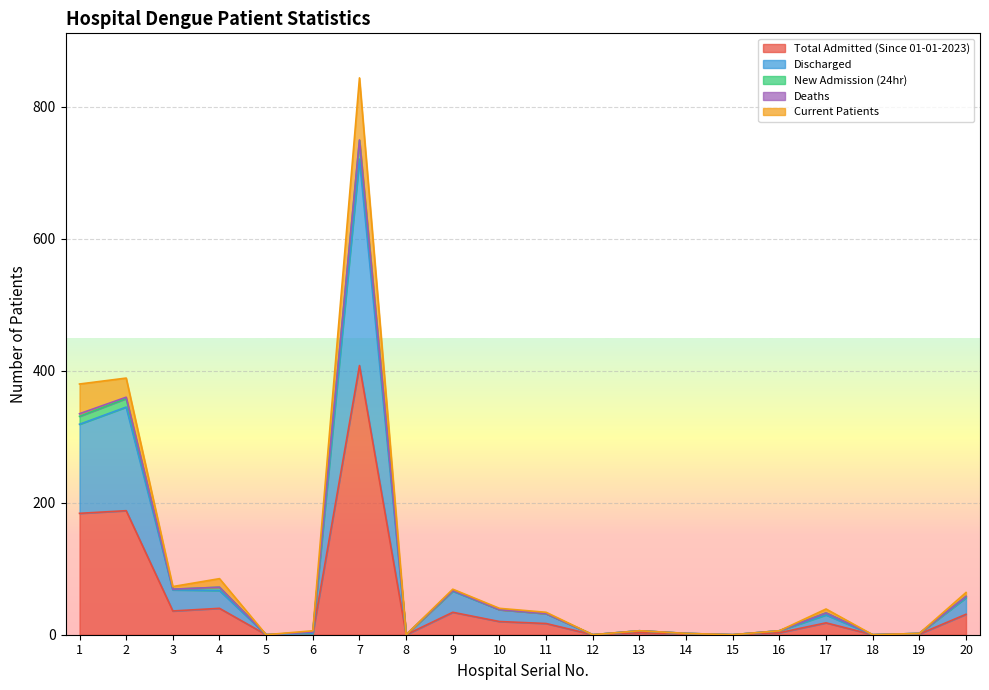

The value of Total Admitted (Since 01-01-2023) at 15 is 0. True or false?

True